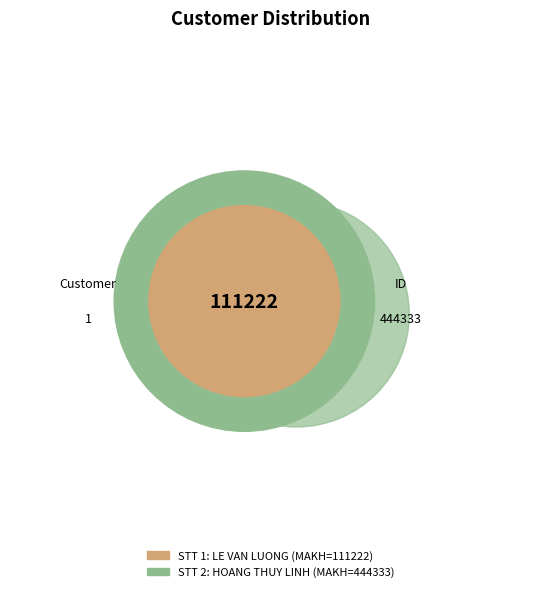

How many segments does this pie chart have?

2